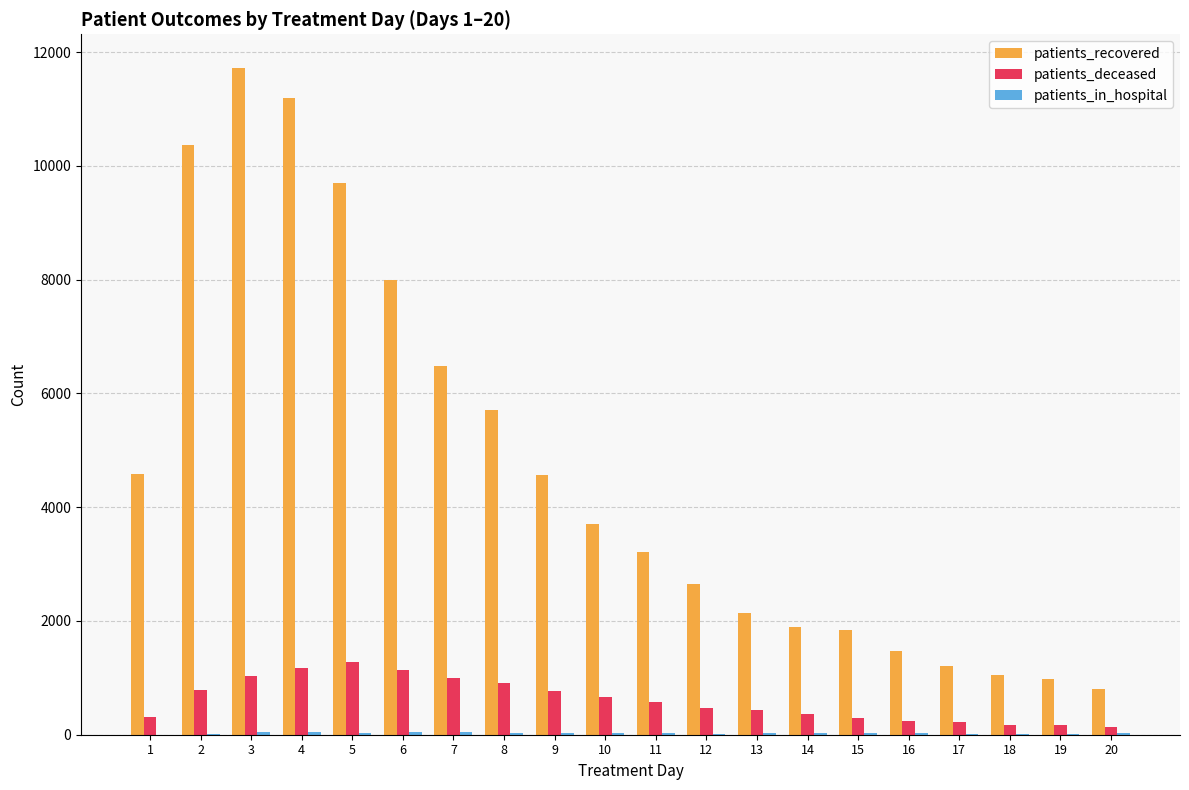

Count the number of data series in this chart.

3